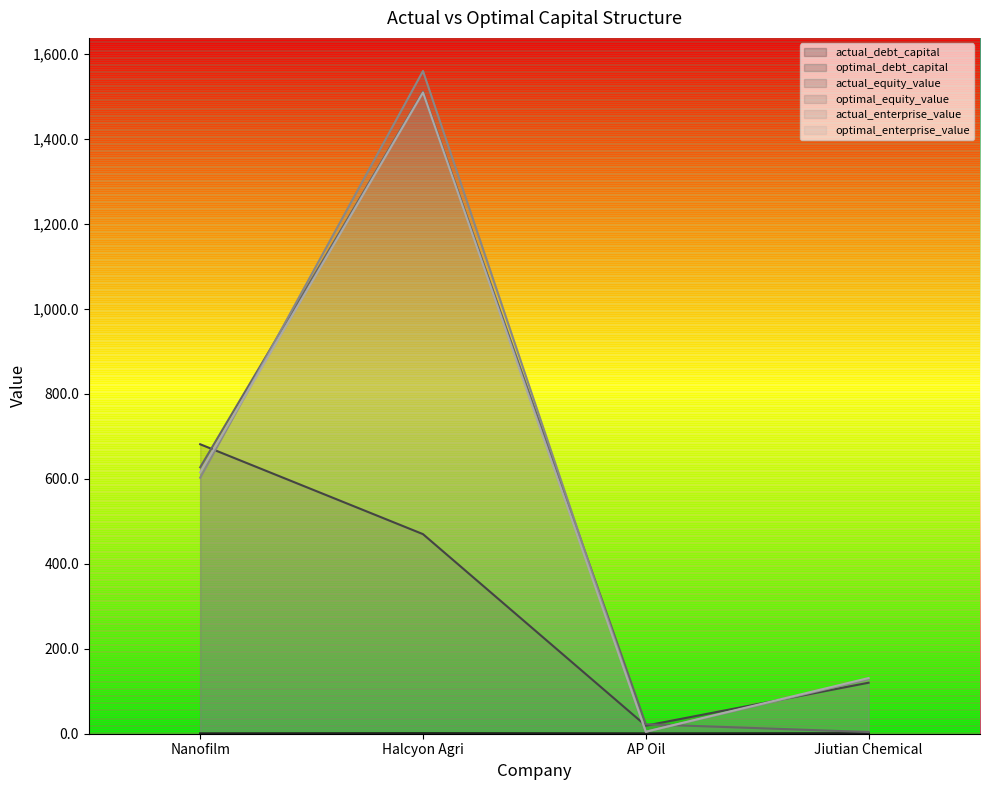

At how many categories does at least one series exceed 73?

3